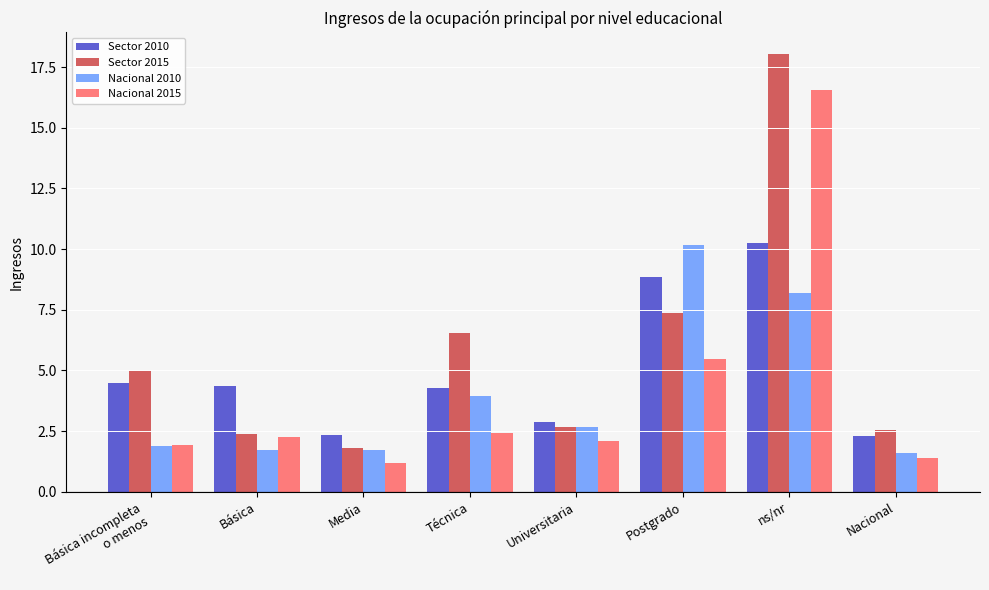

Which series has the largest total across all categories?

Sector 2015